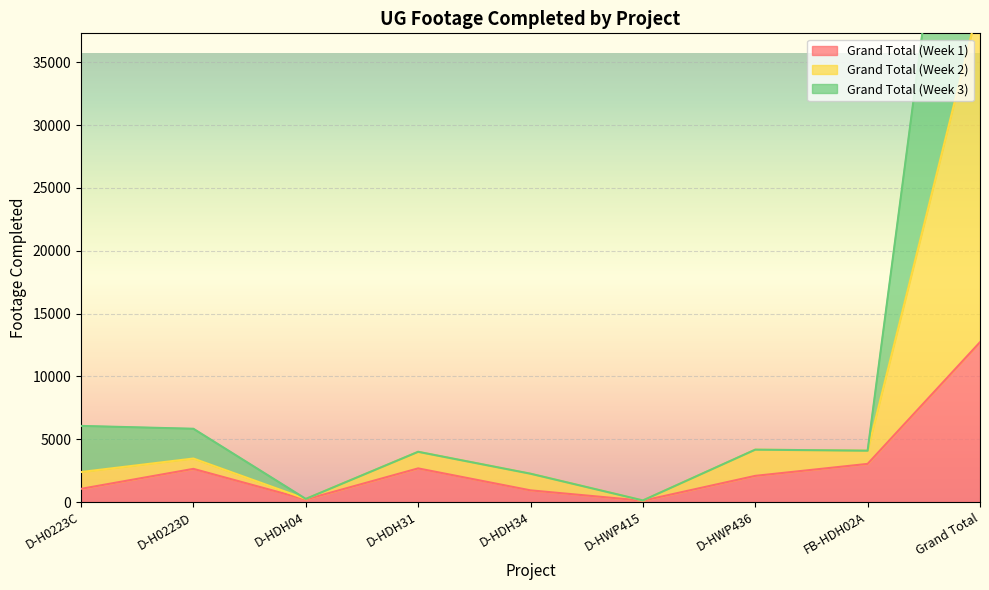

Between Grand Total and D-HDH04, which is larger?

Grand Total